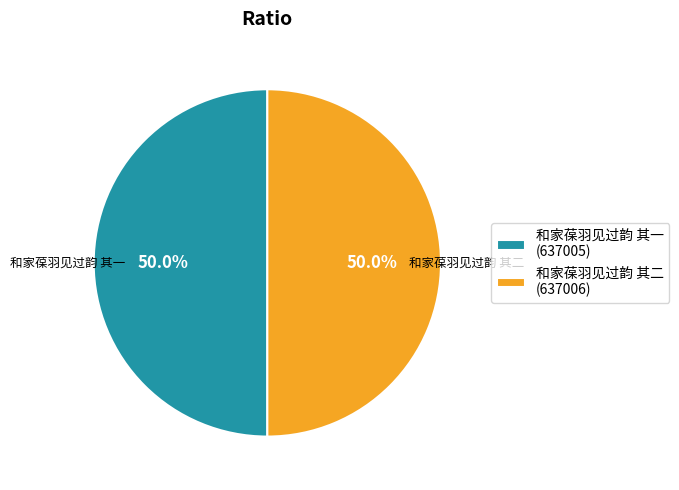

Combined, do 和家葆羽见过韵 其二 and 和家葆羽见过韵 其一 account for over 50%?

Yes